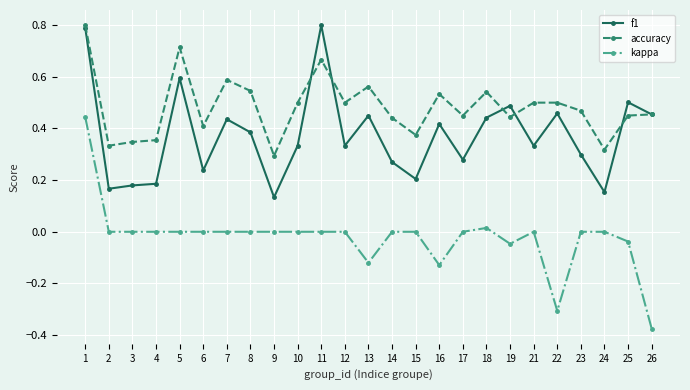

At how many categories does at least one series exceed 0?

25